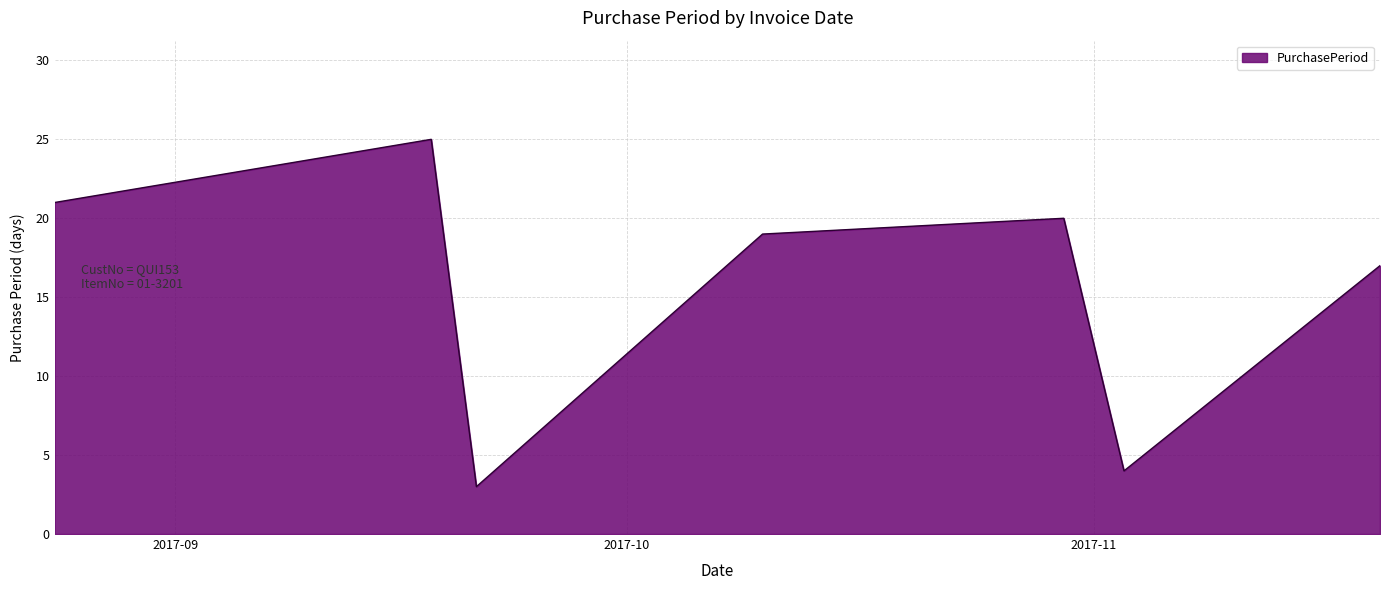

How many interior local peaks (higher than both neighbors) does the data have?

2